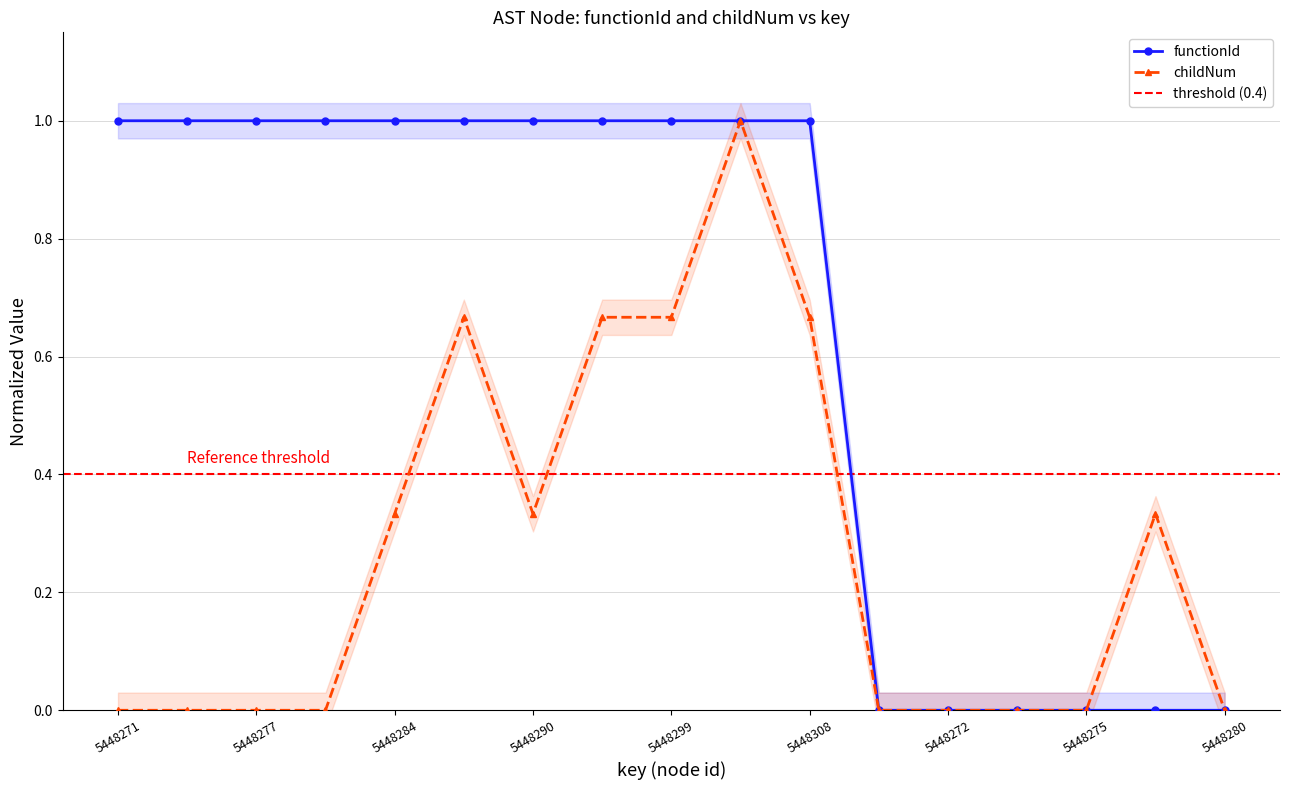

Which has a higher value, 5448284 or 5448288?

5448284